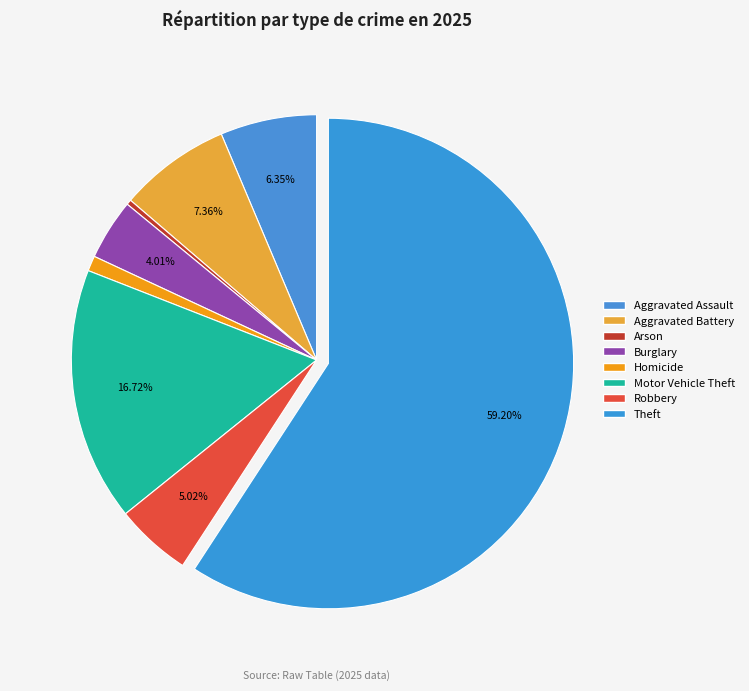

How many slices are in this pie chart?

8